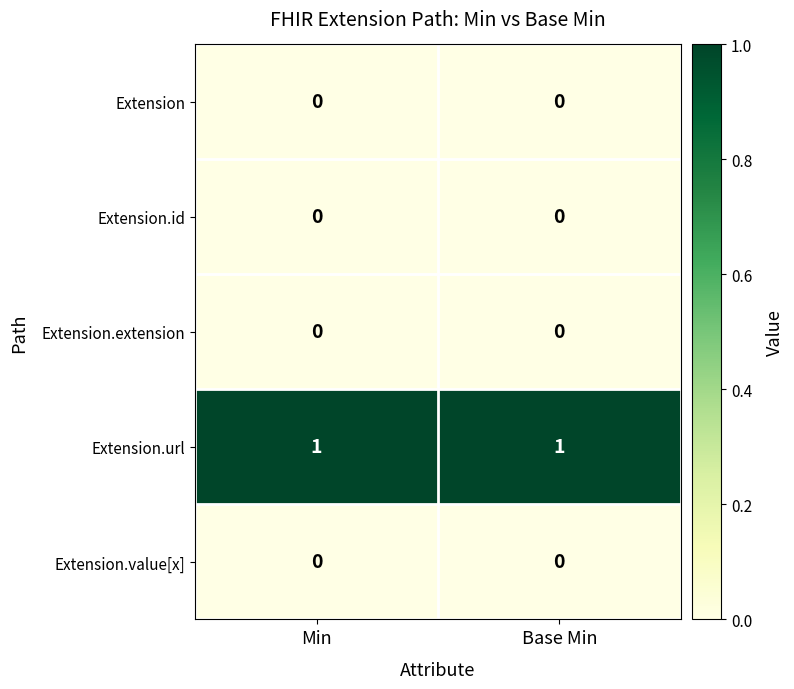

Which series has the largest total across all categories?

Extension.url